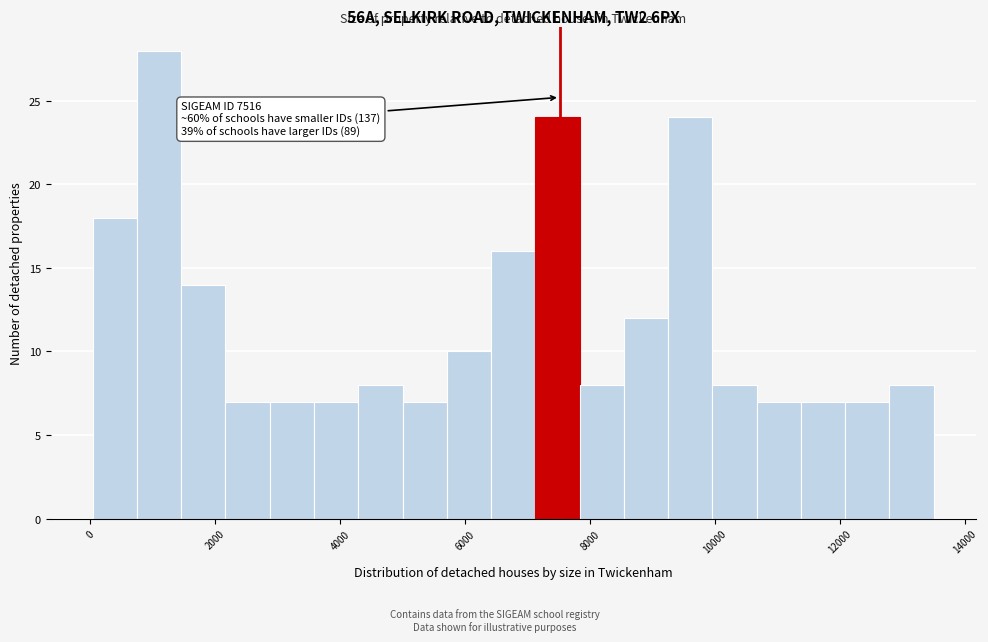

Read against the x-axis, roughly where is the centre of the tallest bar?

1200